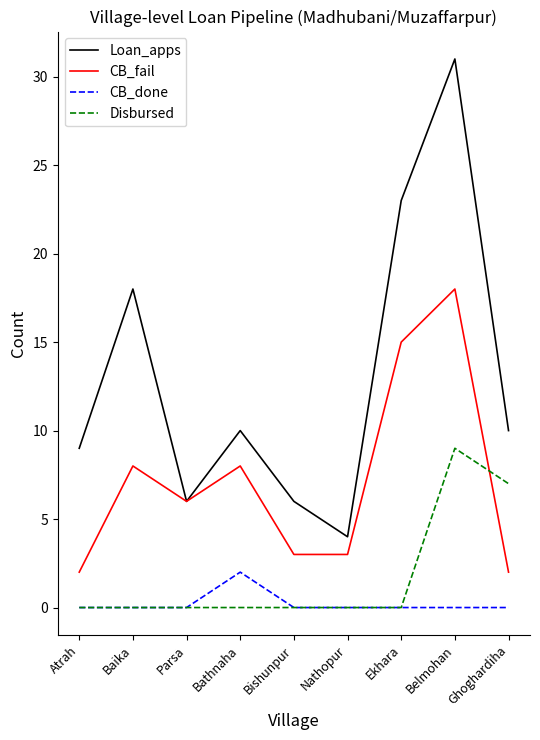

What is the difference between the second highest and minimum values in the Disbursed series?

7